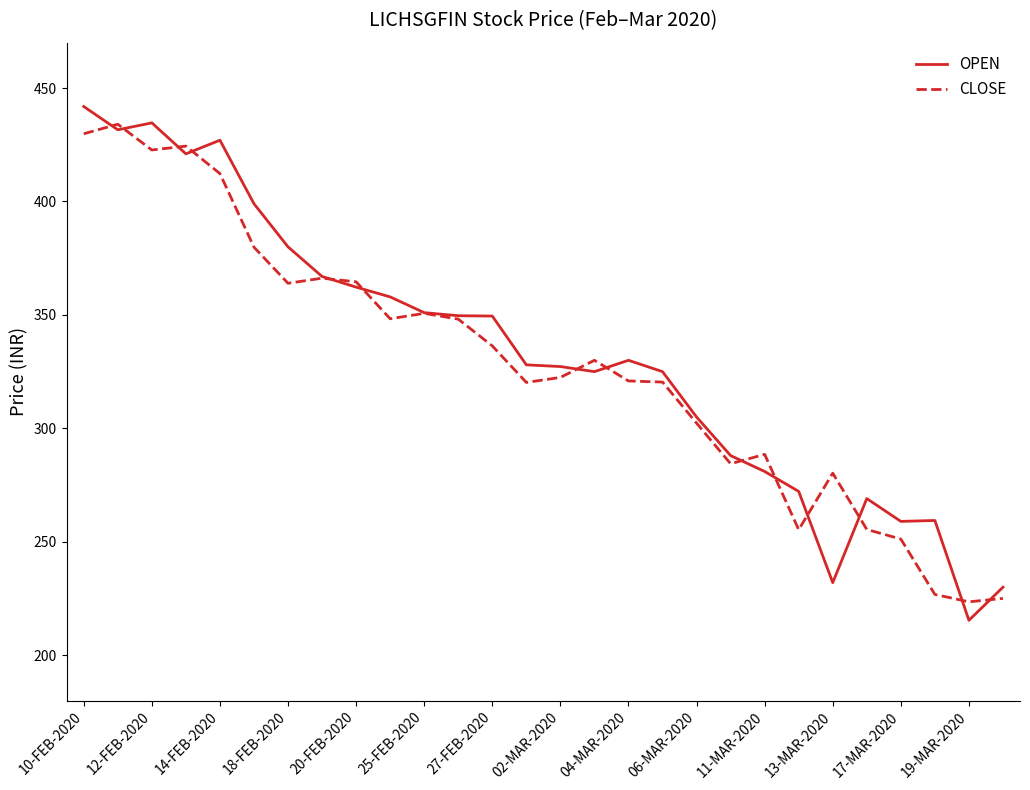

Which series has the widest spread of values?

OPEN